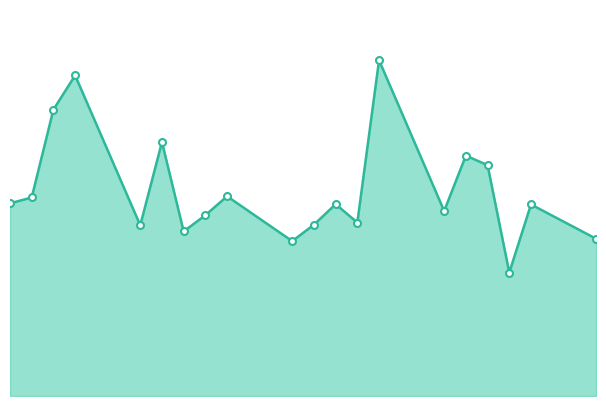

Is this an area chart (filled region under the line)?

Yes